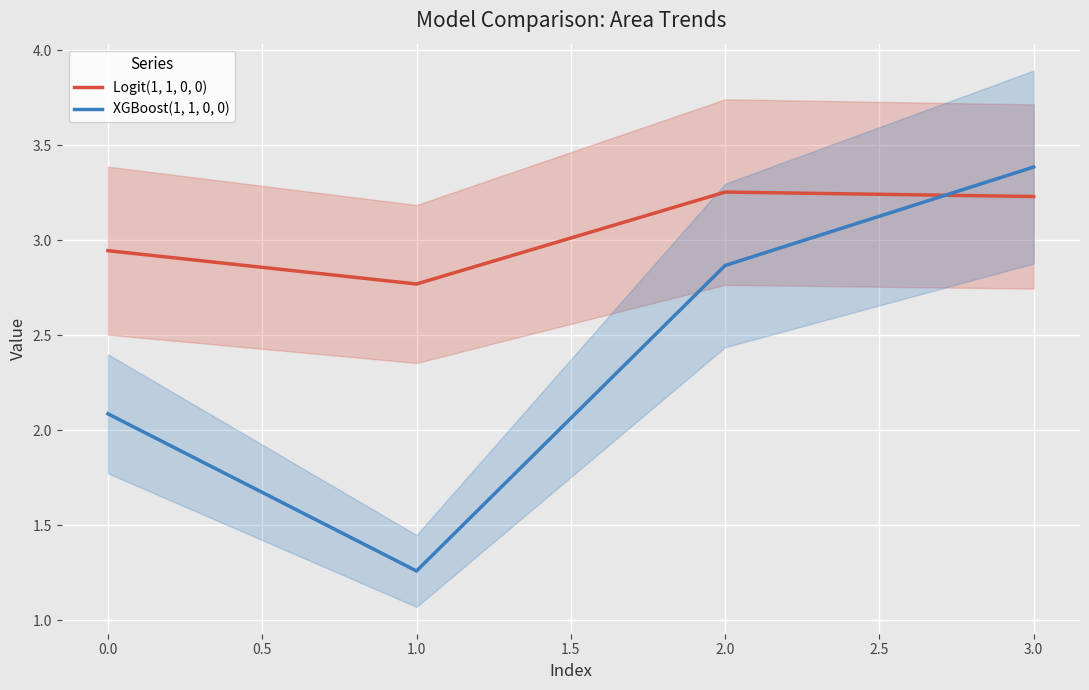

True or false: XGBoost(1, 1, 0, 0) and Logit(1, 1, 0, 0) cross at least once.

True